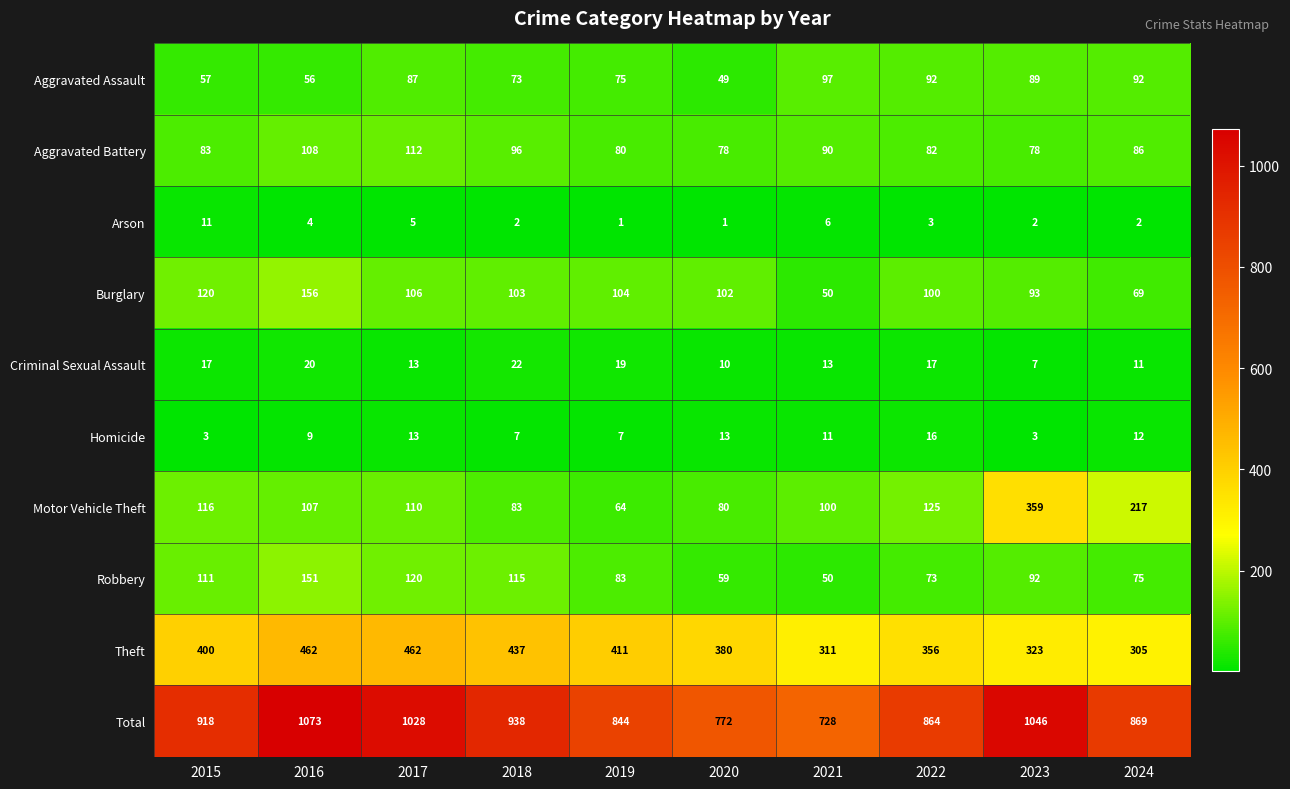

Is it true that Theft equals 141 at 2022?

False